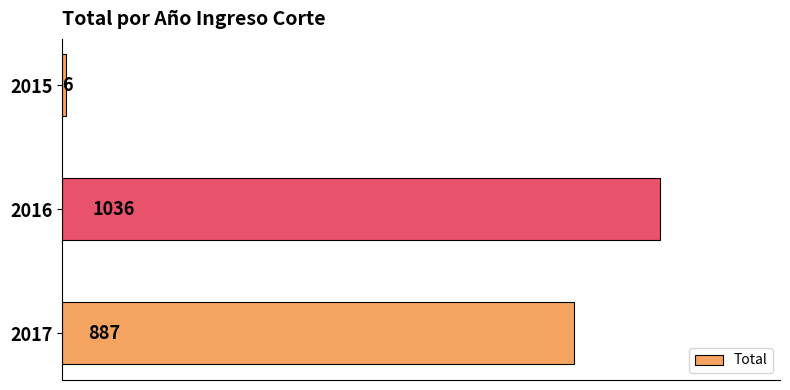

Is it true that the value at 2016 is 1522?

False